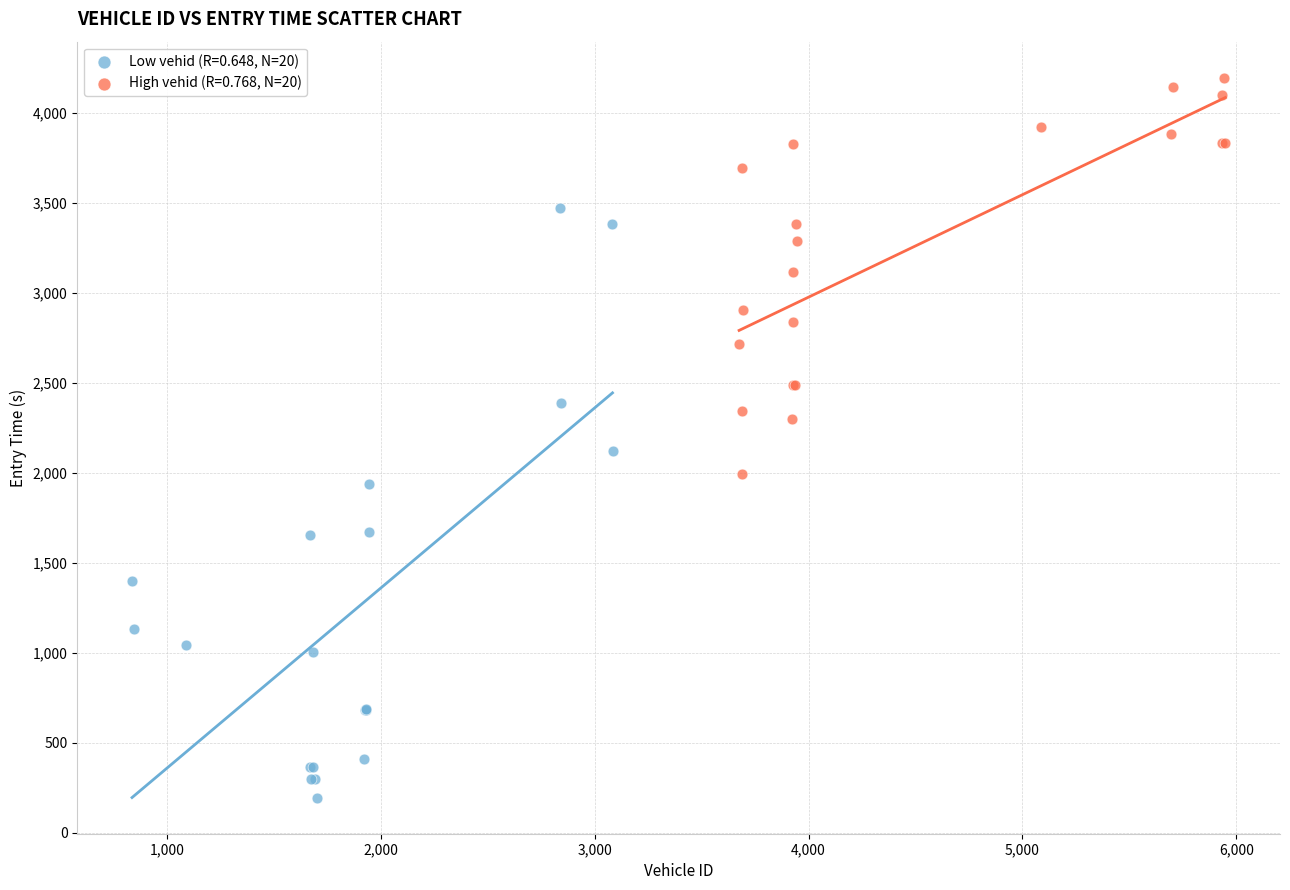

Which series reaches the minimum Y coordinate?

Low vehid (R=0.648, N=20)